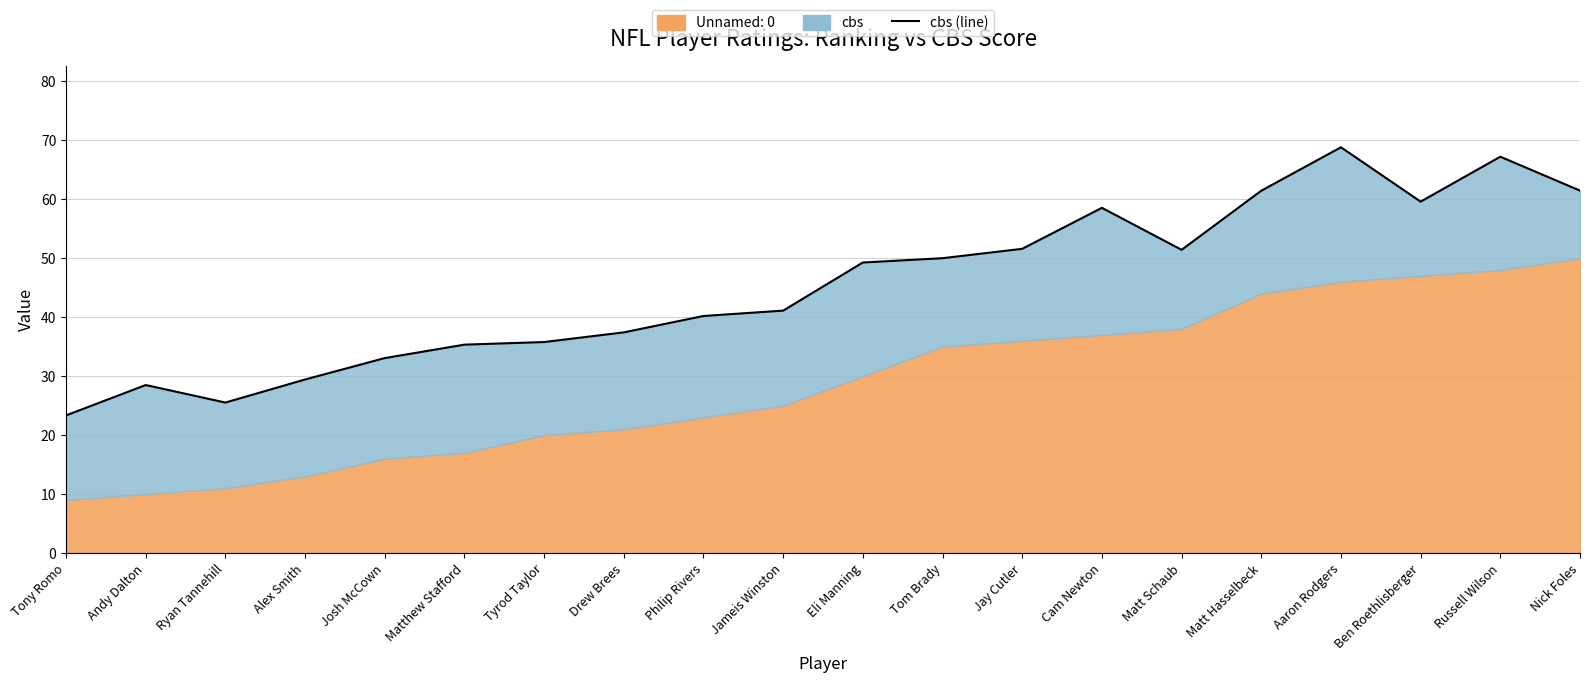

List the labels in order of value, smallest first.

Tony Romo, Ryan Tannehill, Andy Dalton, Alex Smith, Josh McCown, Matthew Stafford, Tyrod Taylor, Drew Brees, Philip Rivers, Jameis Winston, Eli Manning, Tom Brady, Matt Schaub, Jay Cutler, Cam Newton, Ben Roethlisberger, Matt Hasselbeck, Nick Foles, Russell Wilson, Aaron Rodgers